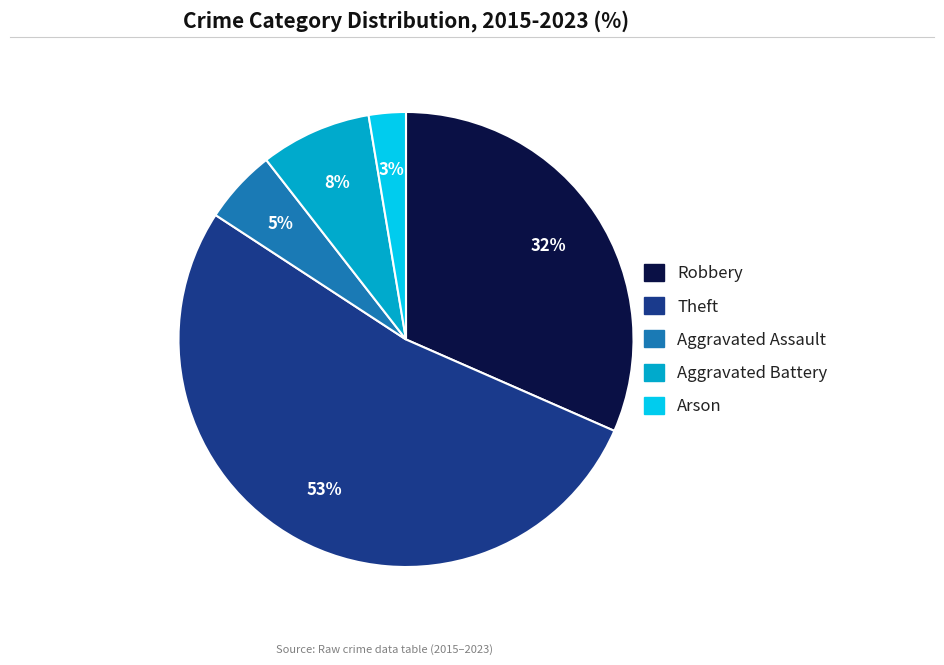

Does Arson account for over 50% of the chart?

No